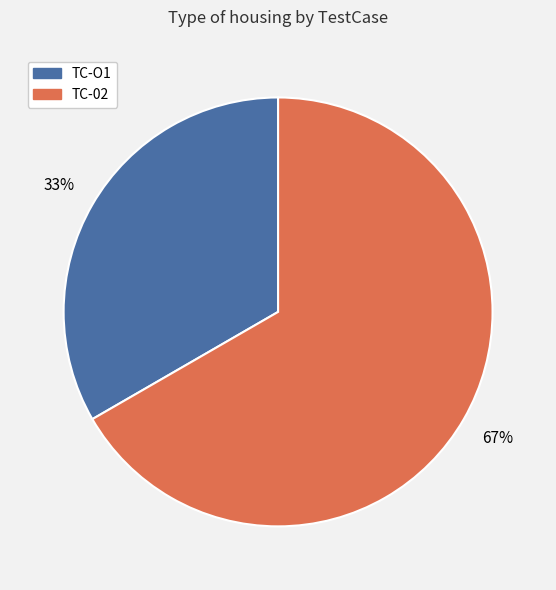

What is the largest slice in the pie chart?

TC-02